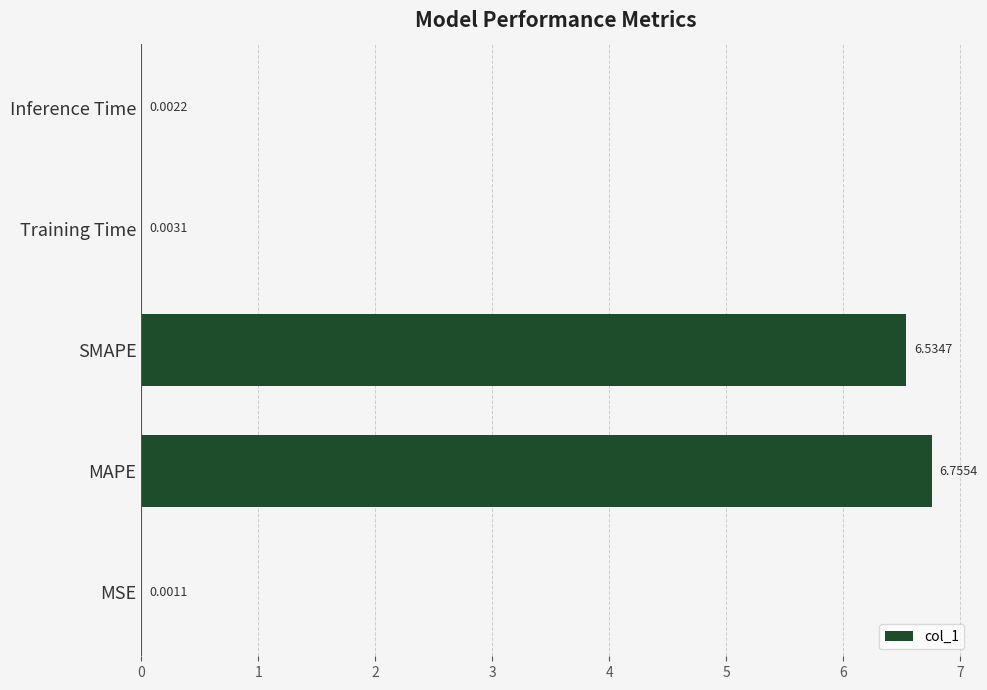

What is the sum of all values?

13.3